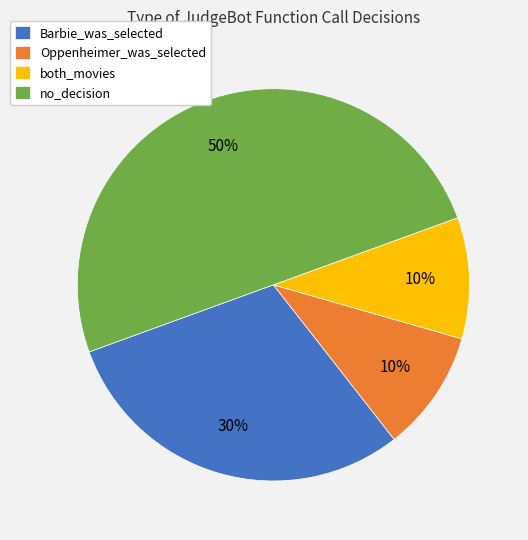

To the nearest percent, what is the combined percentage of both_movies and Oppenheimer_was_selected?

20%